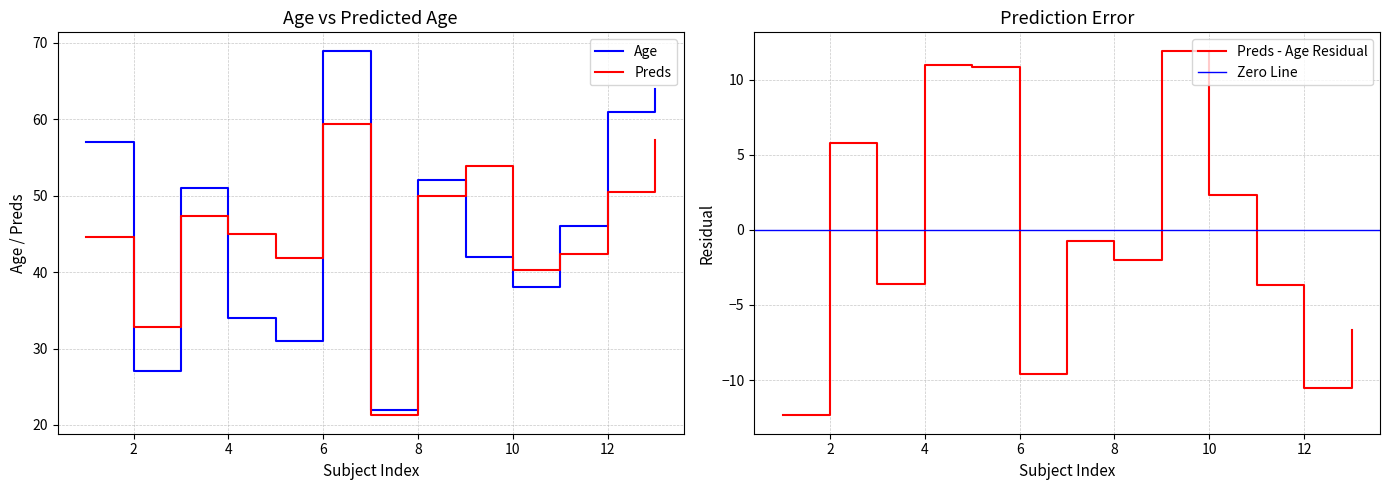

Does the chart display data point markers on the line(s)?

No